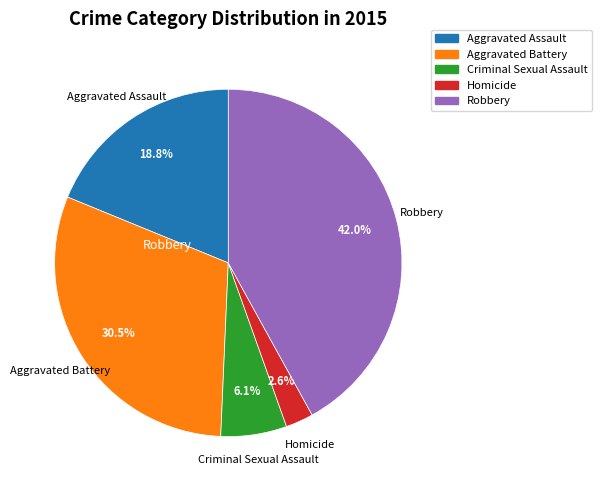

Approximately how many times larger is the value at Criminal Sexual Assault compared to Aggravated Assault?

0.3